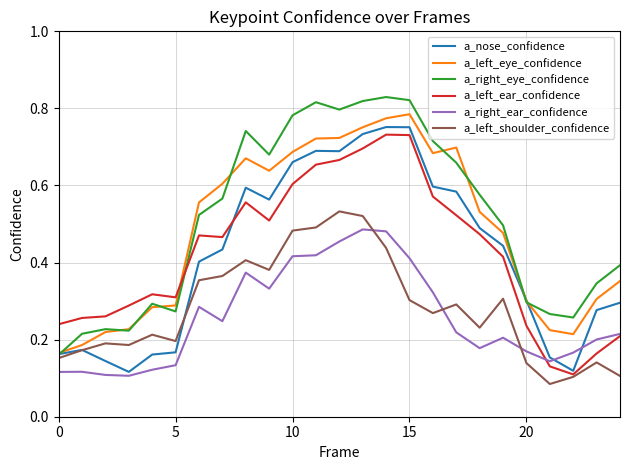

Count the a_right_ear_confidence values in the range 0 to 1.

25